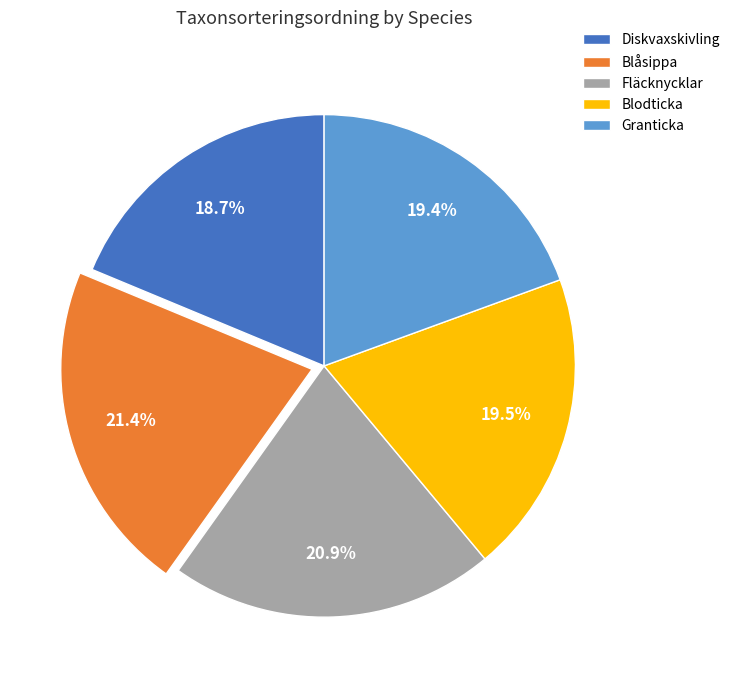

True or false: Fläcknycklar accounts for 32% of the total.

False